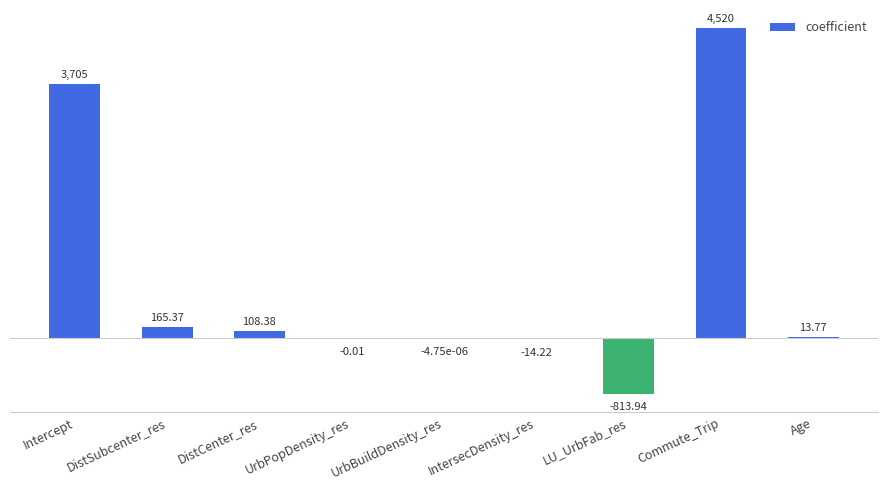

Is it true that the value at LU_UrbFab_res is -813.9?

True